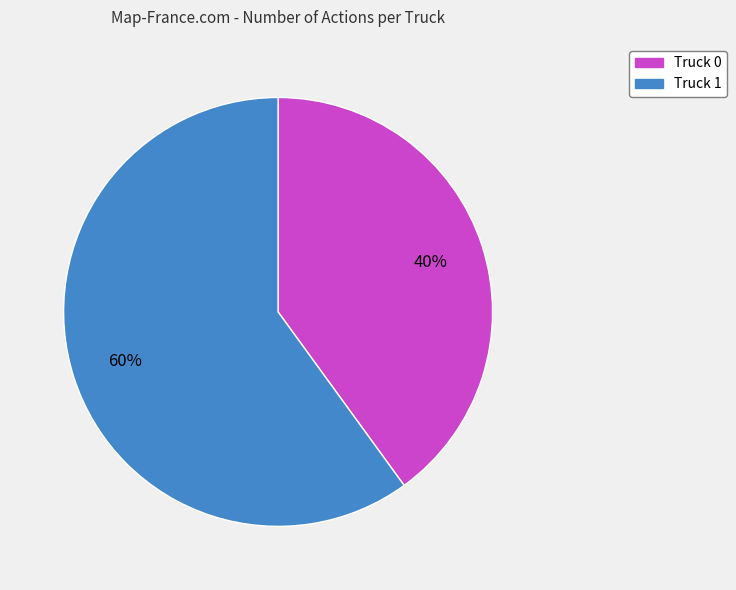

To the nearest percent, what percentage of the pie is Truck 0?

40%